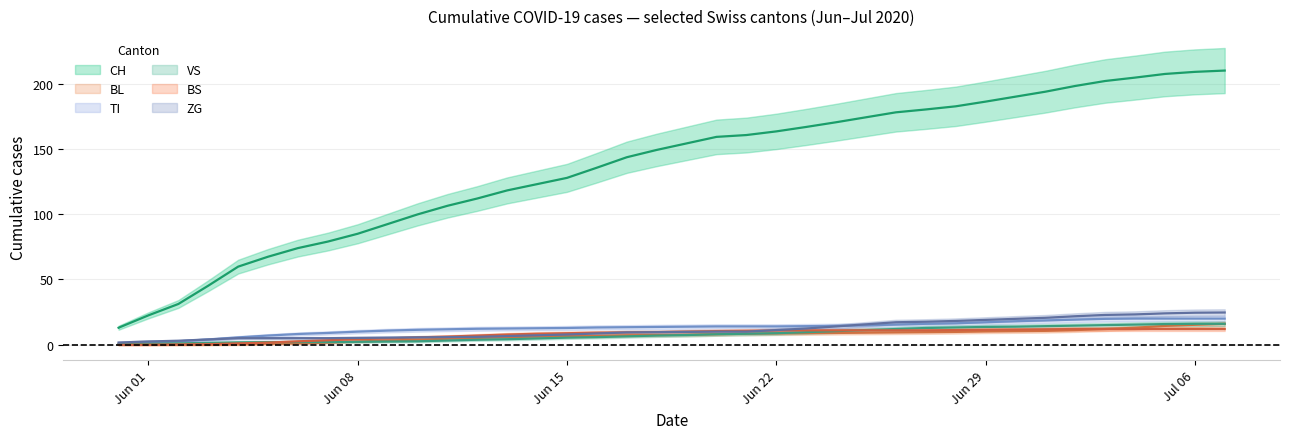

Which series has the largest total across all categories?

CH